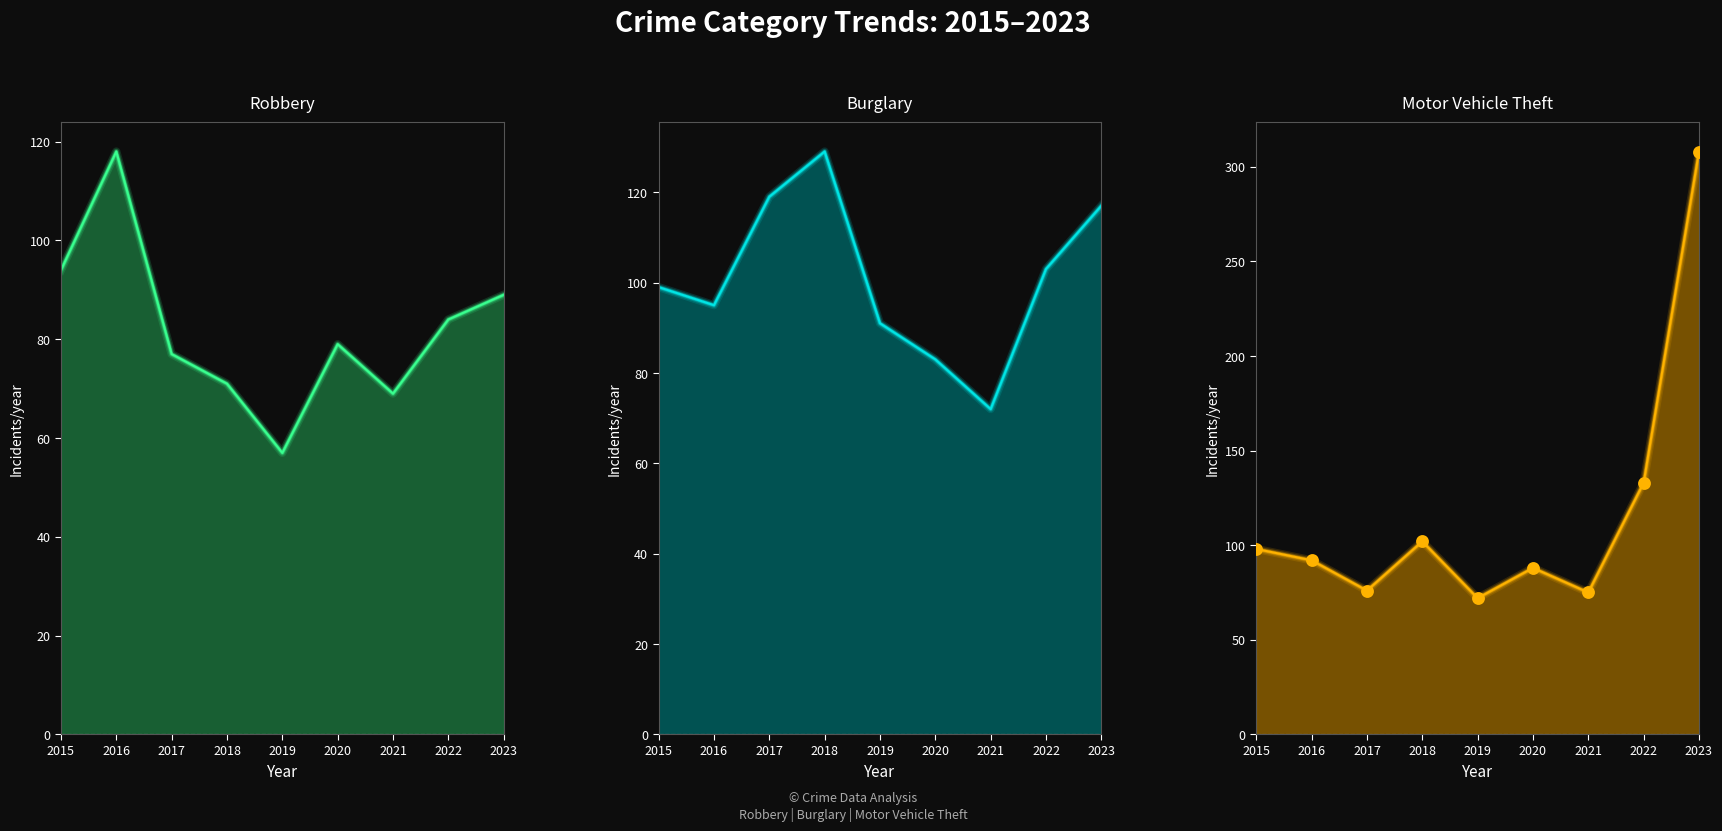

What is the total value across all series at 2021?

291